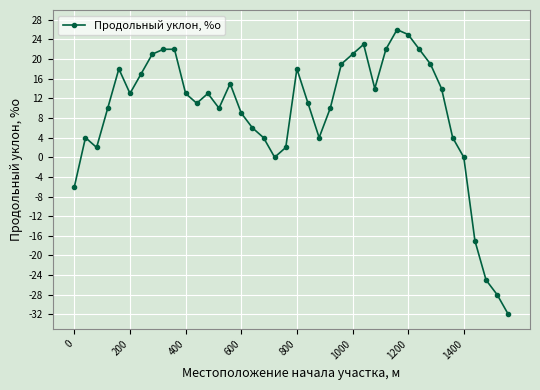

What is the sum of all values?

356